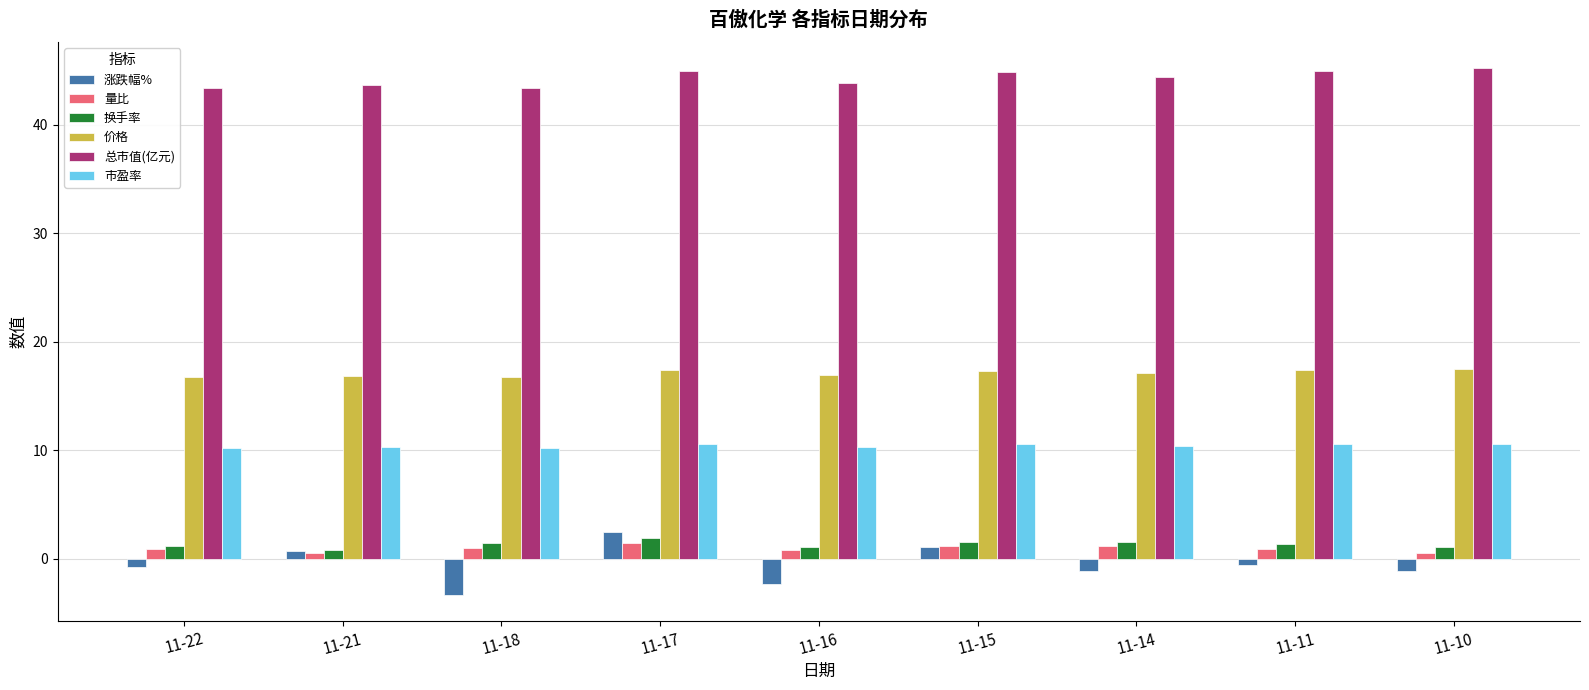

What is the sum of all 价格 values?

154.0